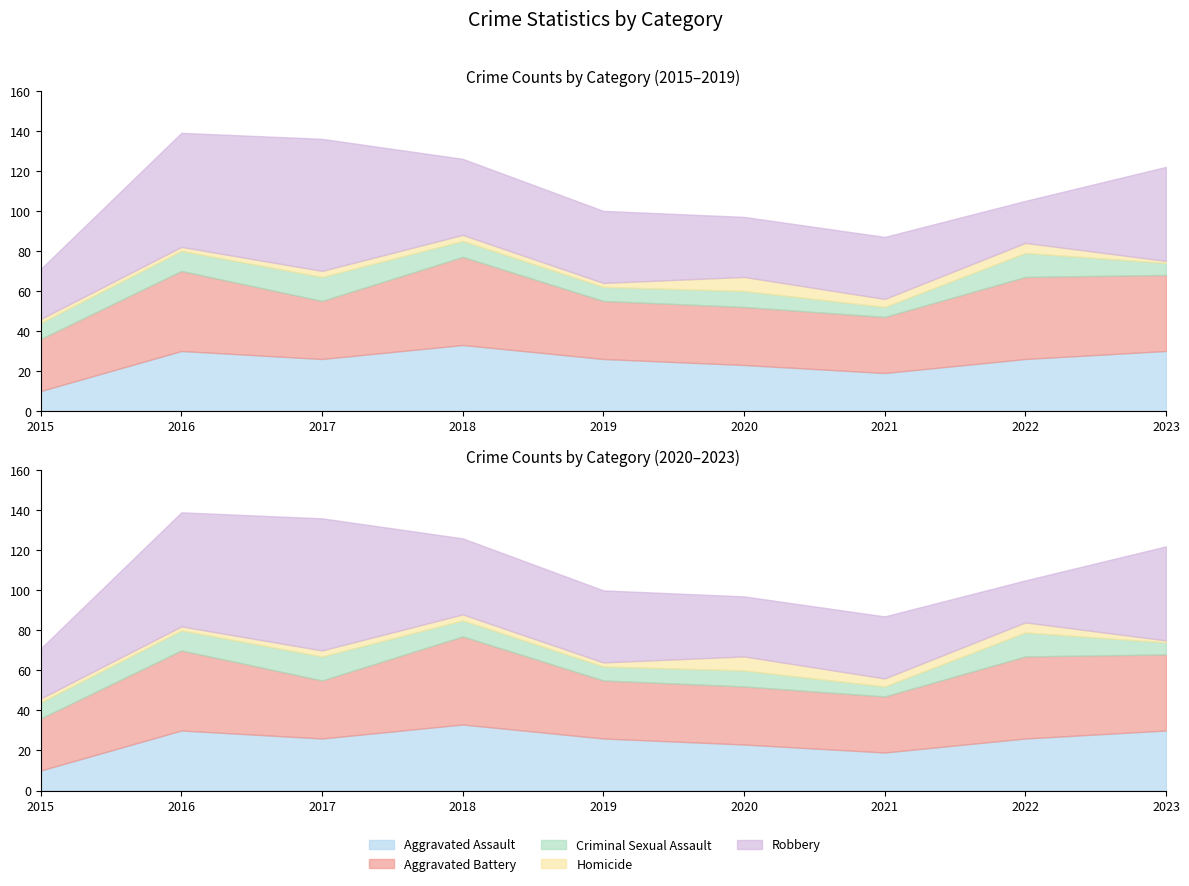

At 2023, list the series in order from largest to smallest.

Robbery, Aggravated Battery, Aggravated Assault, Criminal Sexual Assault, Homicide